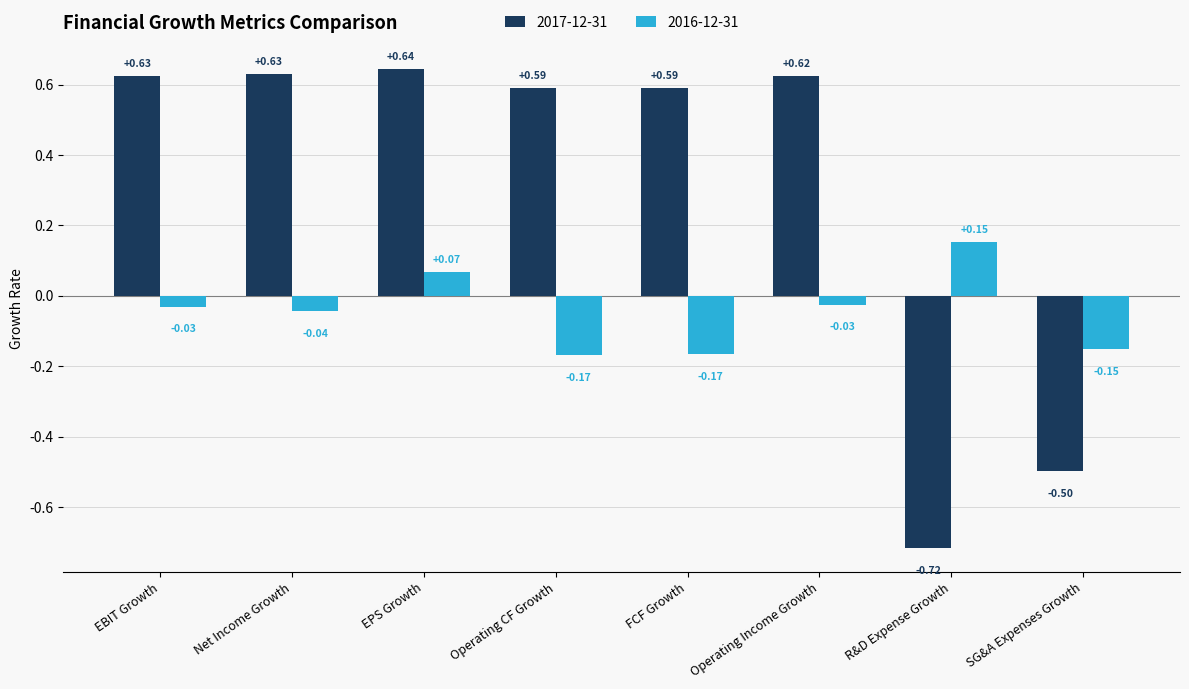

How many data points in 2016-12-31 are above 0?

2